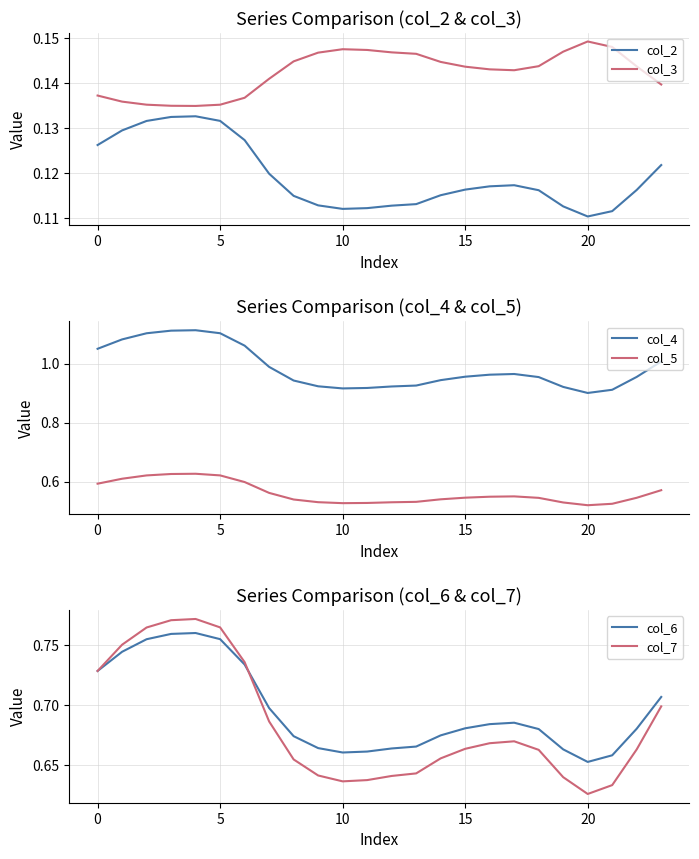

True or false: col_2 and col_6 intersect in this chart.

False